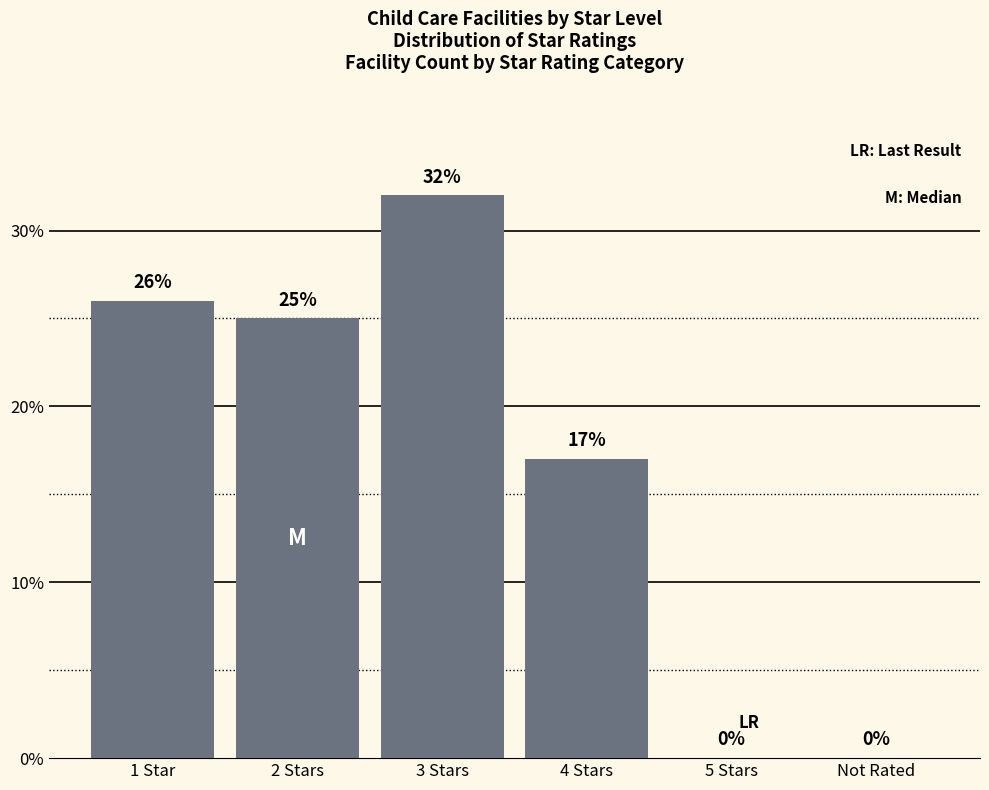

Read the value at 4 Stars, to the nearest 10.

20